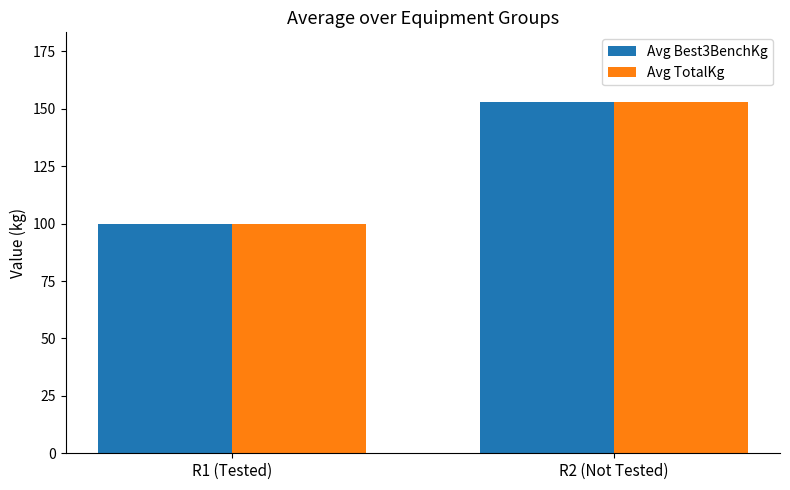

Is it true that Avg TotalKg equals 99.9 at R1 (Tested)?

True